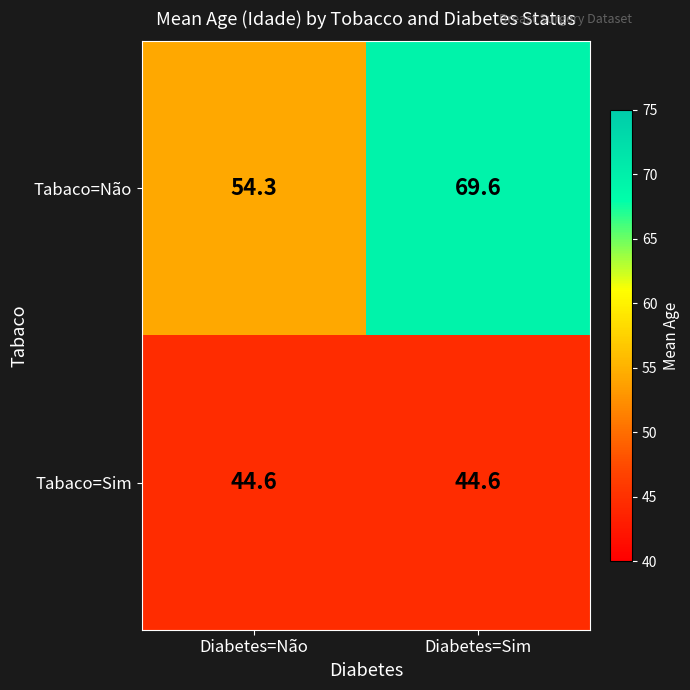

Rank the series at Diabetes=Não from highest to lowest value.

Tabaco=Não, Tabaco=Sim